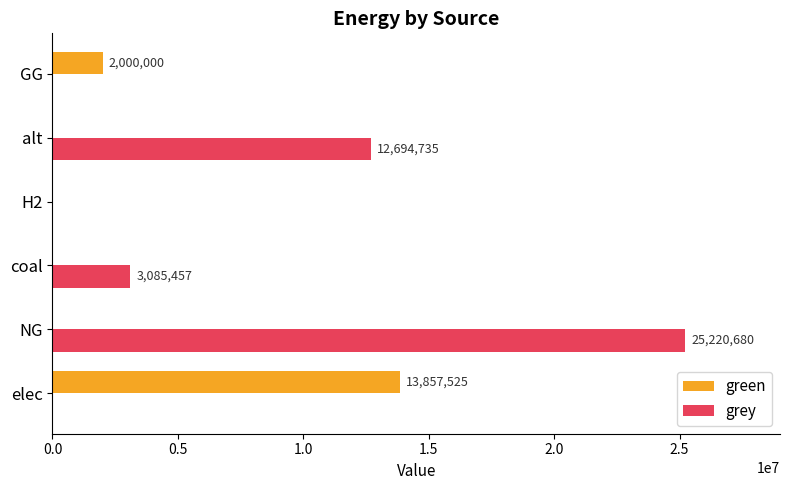

What is the sum of the green values at elec and GG?

15857525.0